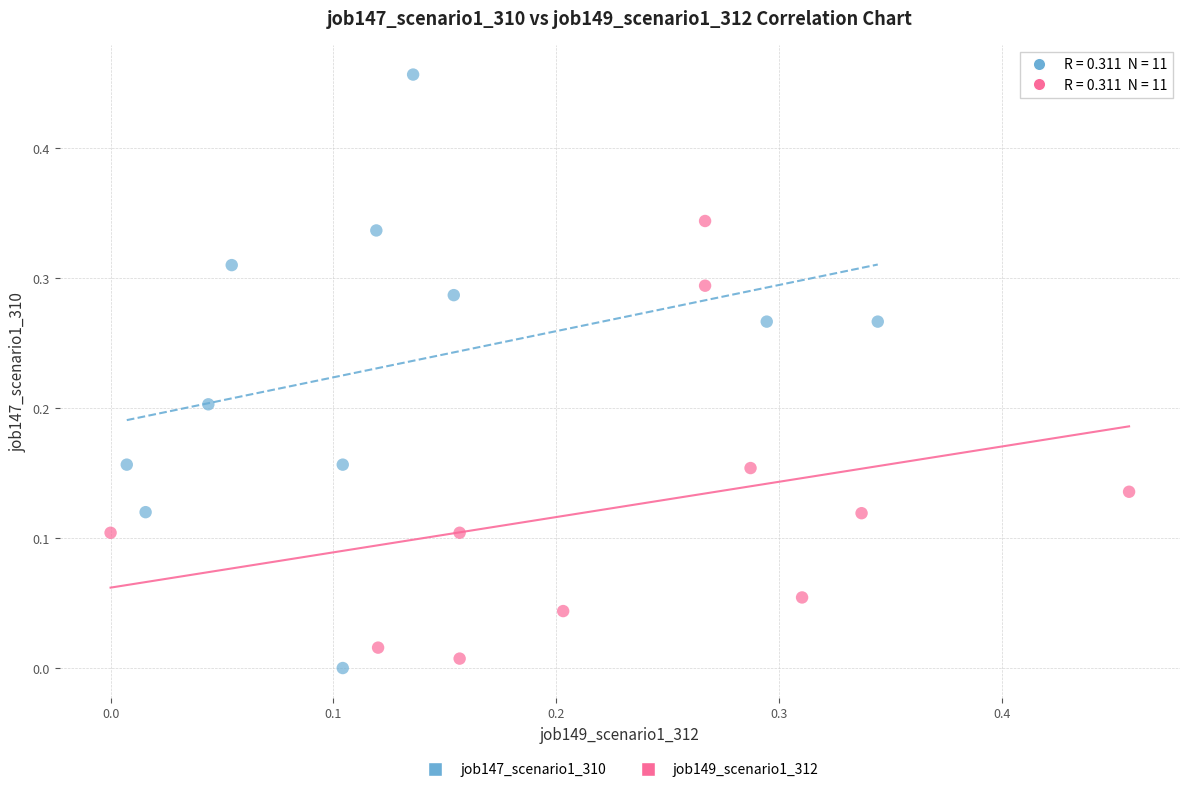

Which series has the largest Y range (max minus min)?

job147_scenario1_310